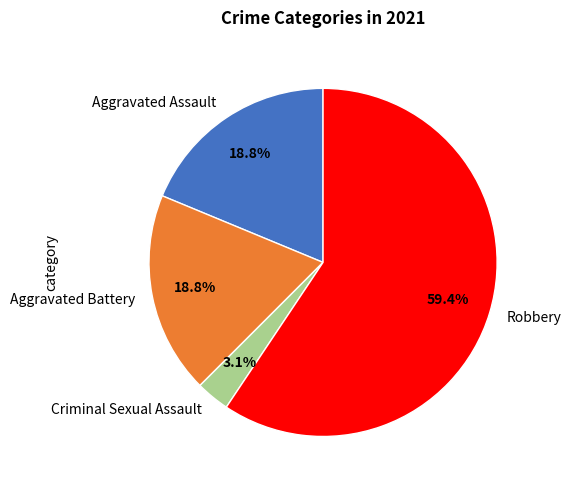

To the nearest percent, what is the difference between the largest and smallest slice percentages?

56%